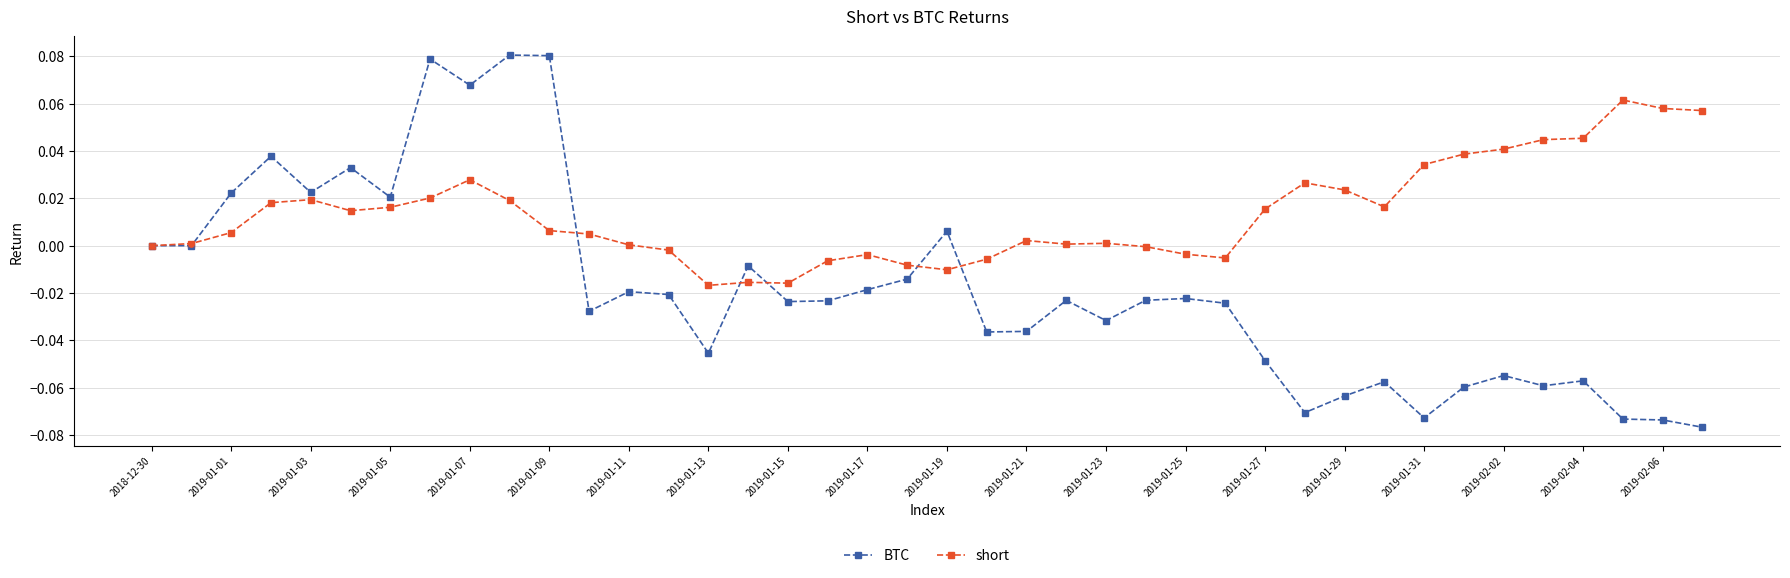

Which series has the largest total across all categories?

short